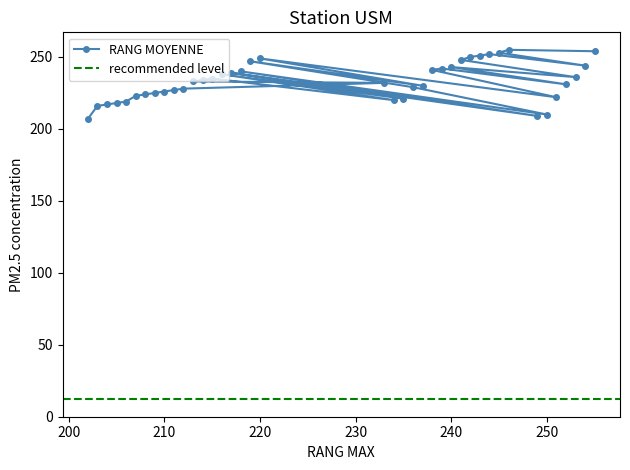

What is the minimum value for RANG MOYENNE?

207